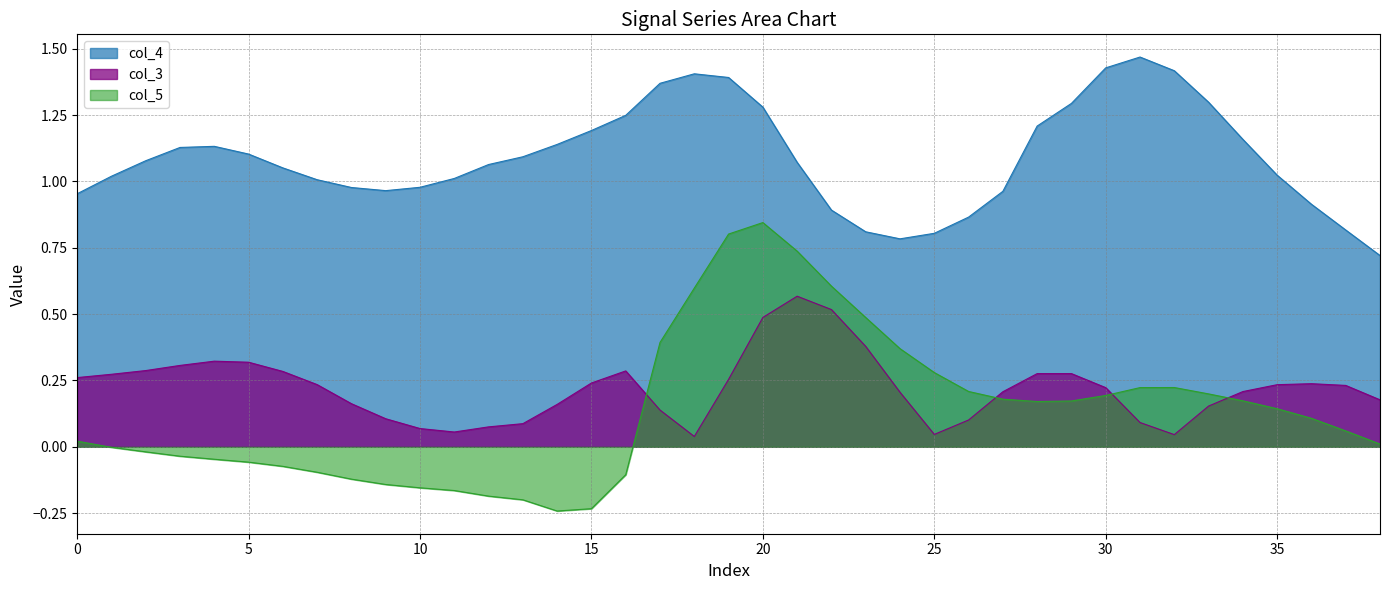

At which category does col_4 reach its first local valley?

9